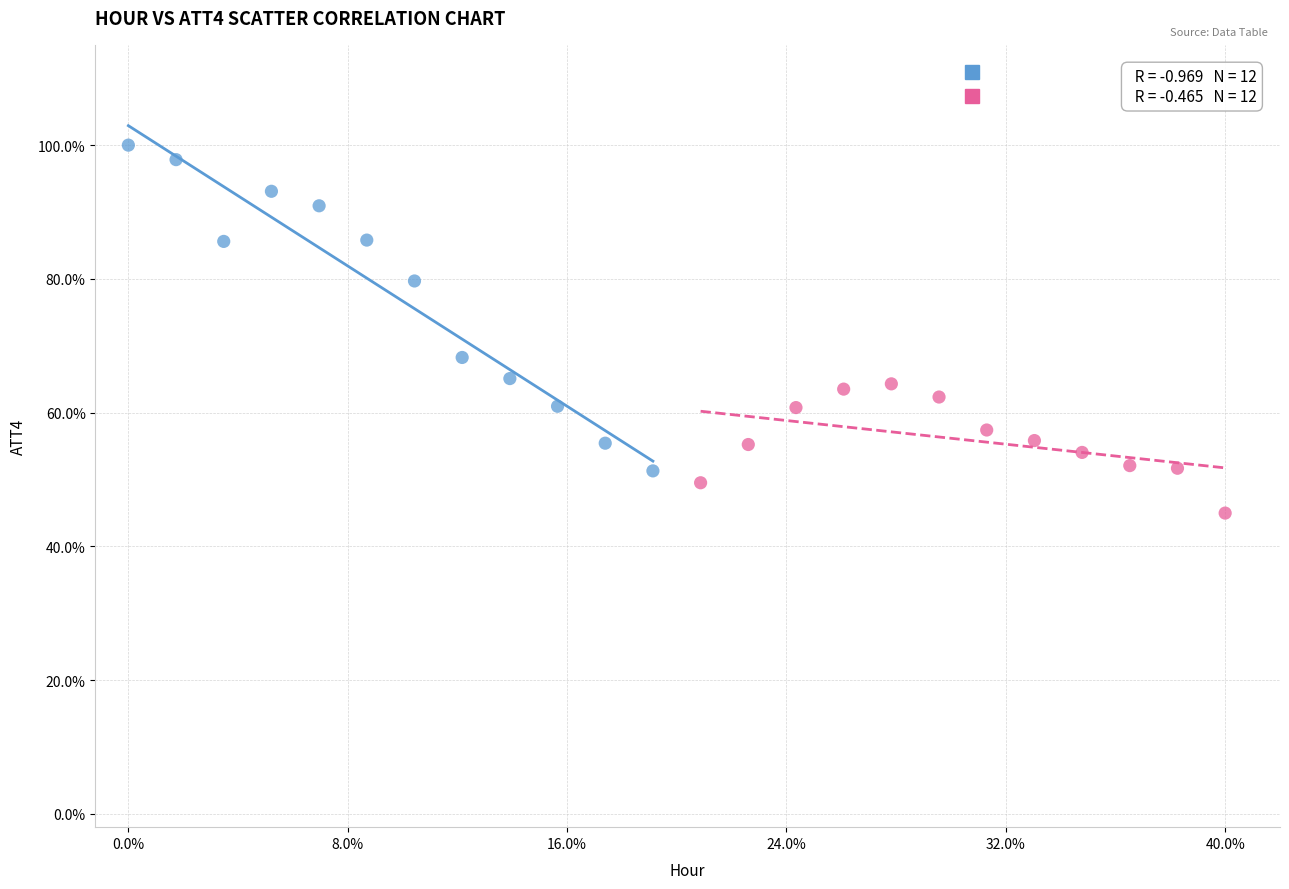

What are all the series names shown in the legend?

Hours 0-11 (ATT4), Hours 12-23 (ATT4)